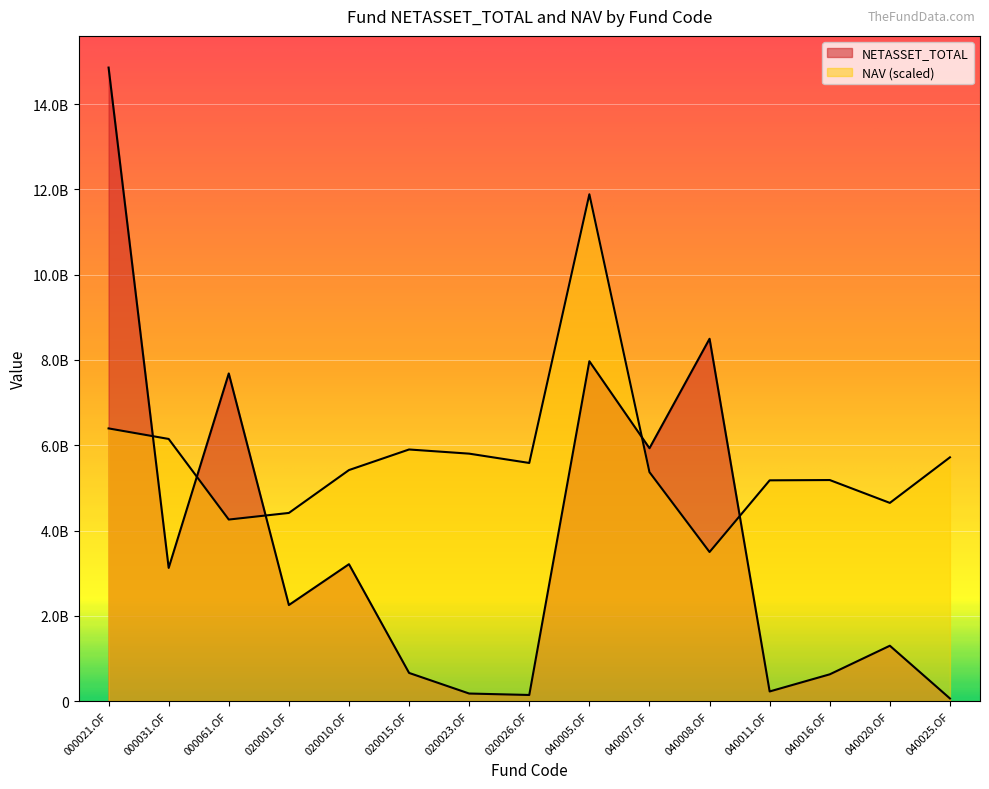

At which label is NAV closest to 7689584919?

000021.OF